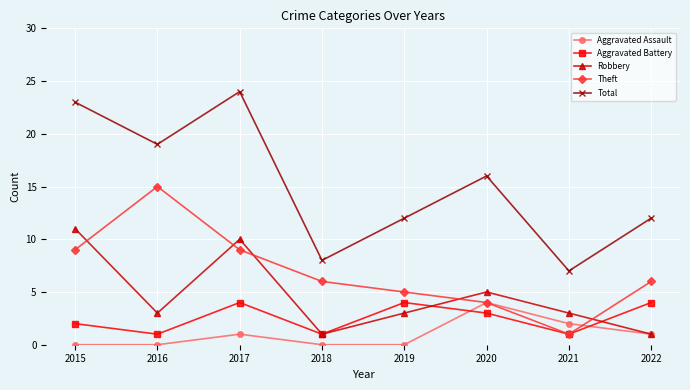

Reading left to right, what are all the values shown in this chart?

Aggravated Assault: 0	0	1	0	0	4	2	1
Aggravated Battery: 2	1	4	1	4	3	1	4
Robbery: 11	3	10	1	3	5	3	1
Theft: 9	15	9	6	5	4	1	6
Total: 23	19	24	8	12	16	7	12